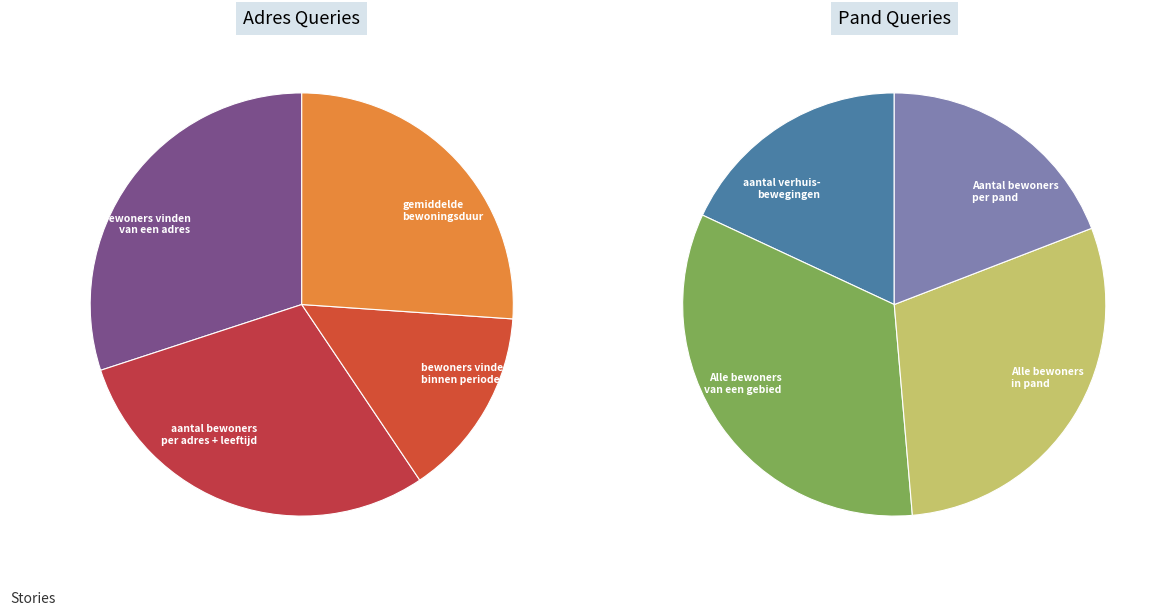

Rank the categories by value from highest to lowest.

bewoners vinden van een adres, Alle bewoners van een bepaald gebied, aantal bewoners per adres + leeftijd, Alle bewoners van verblijfsobjecten in pand, gemiddelde bewoningsduur in een periode, Aantal bewoners per pand vinden, aantal verhuisbewegingen op een adres, bewoners vinden van een adres binnen periode